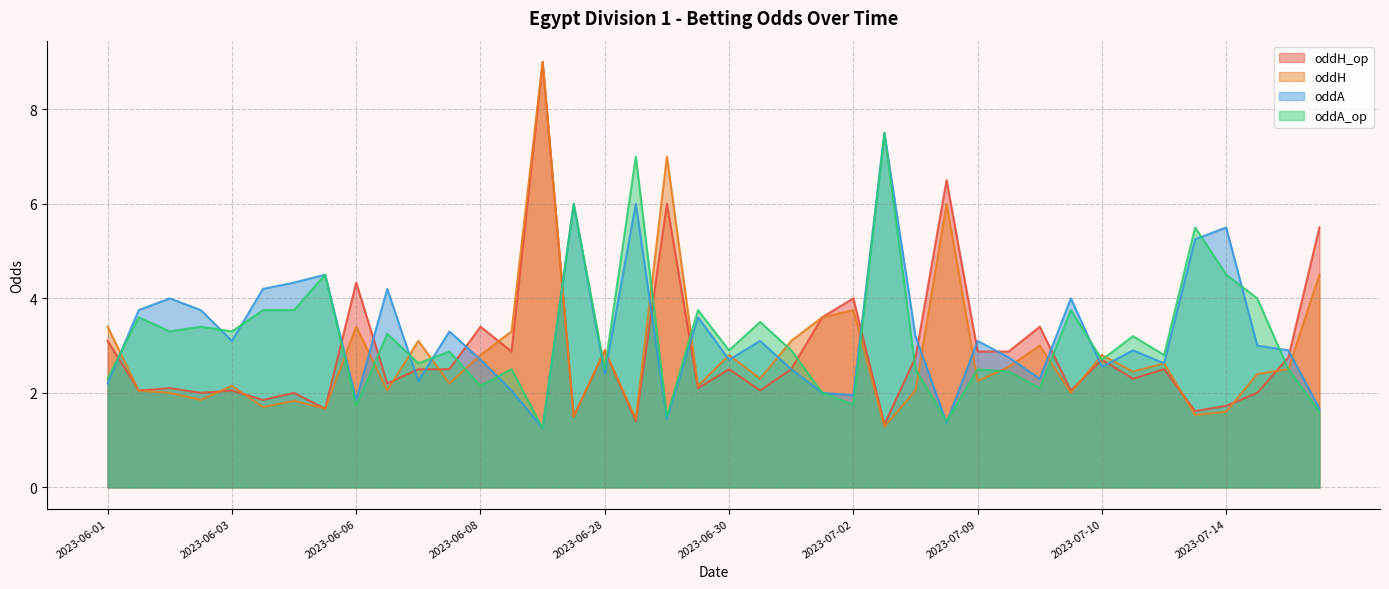

The oddA series shows 1.0 at 2023-06-07. True or false?

False